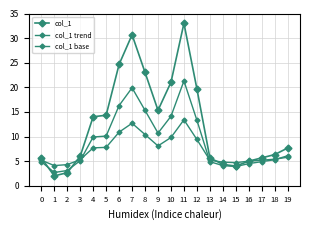

How many lines are shown in the chart?

3